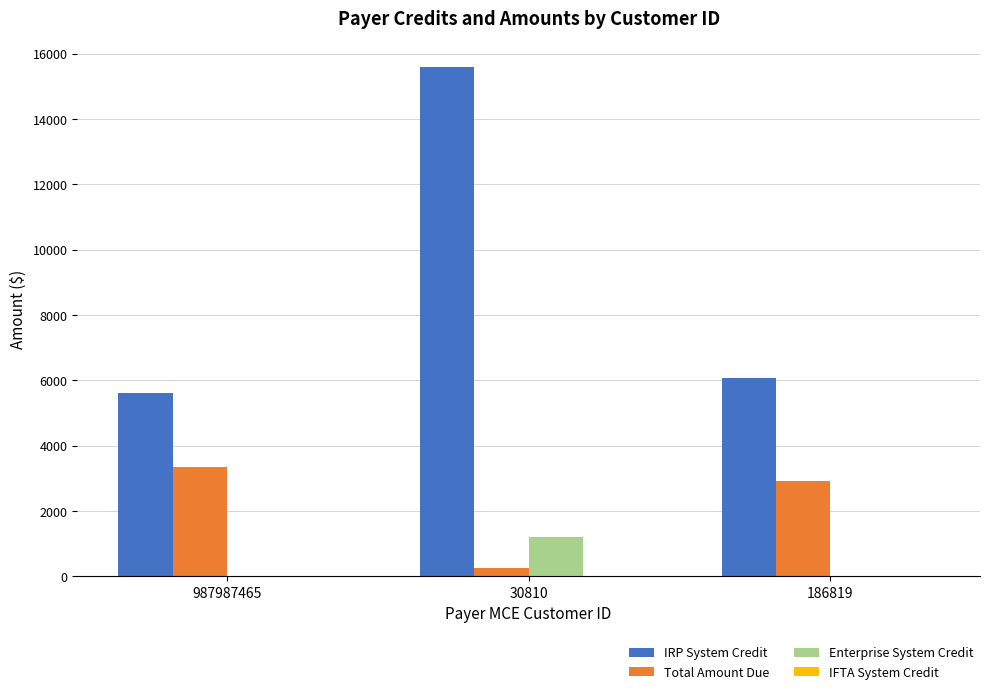

Reading left to right, what are all the values shown in this chart?

IRP System Credit: 987987465=5619.8	30810=15610.2	186819=6064.4
Total Amount Due: 987987465=3334.8	30810=251.4	186819=2911.7
Enterprise System Credit: 987987465=0.0	30810=1205.9	186819=0.0